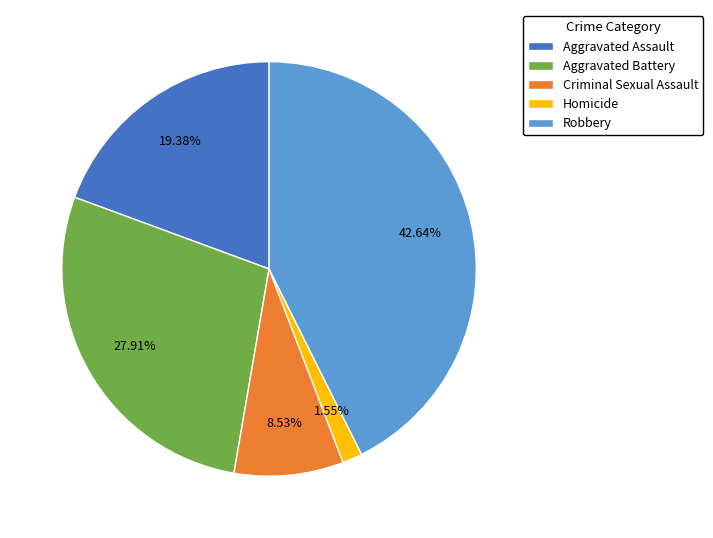

How many segments does this pie chart have?

5